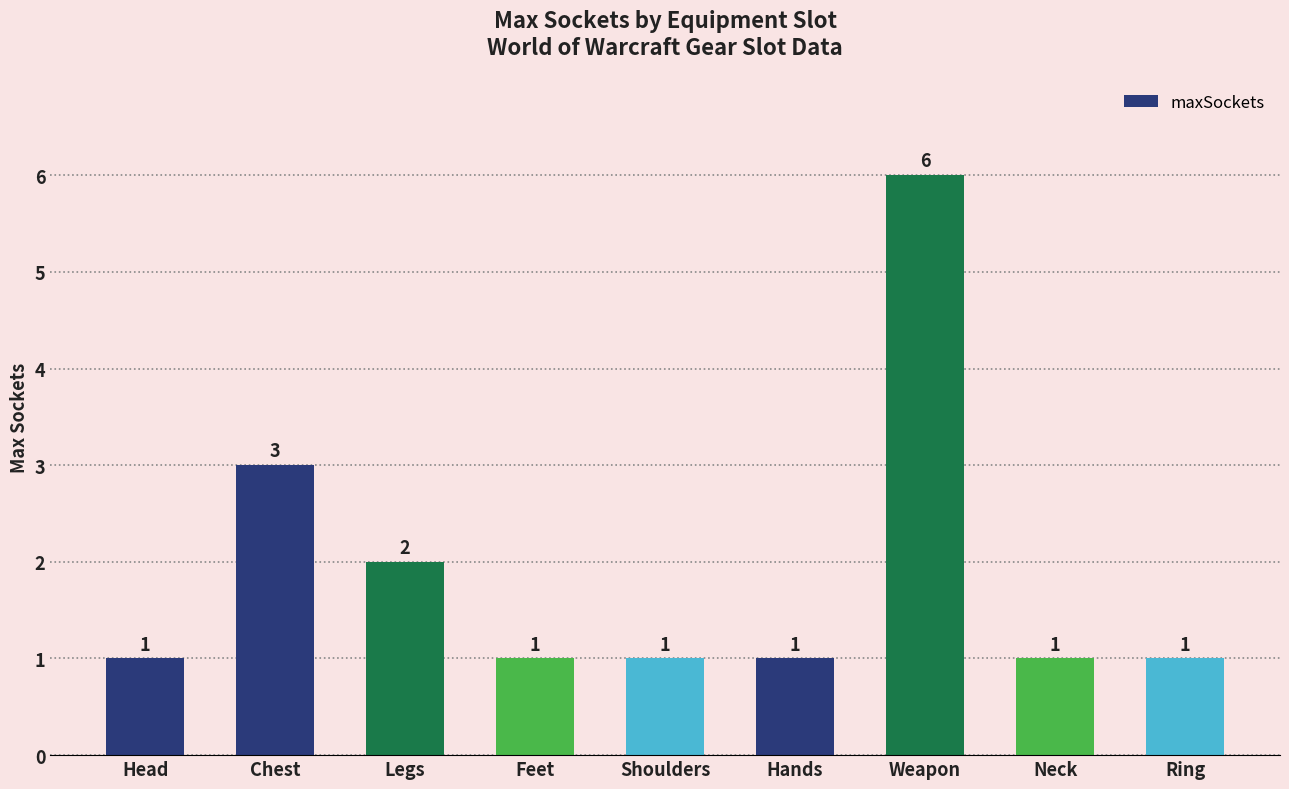

Count the number of categories in the chart.

9